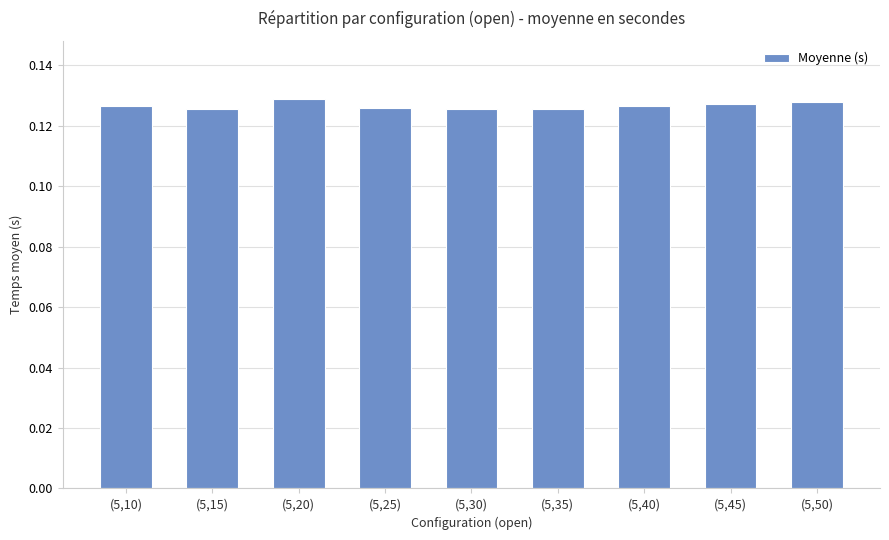

True or false: the data shows 0.0 at (5,40).

False